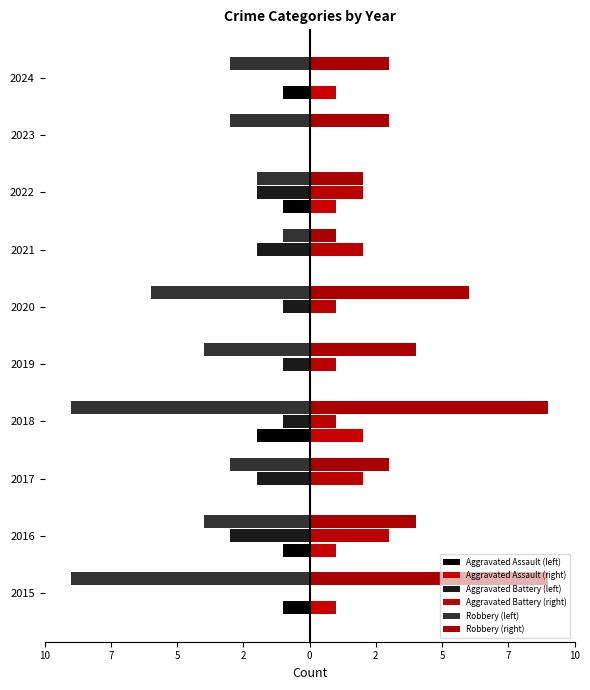

How many values in the Robbery (right) series are below 4?

5